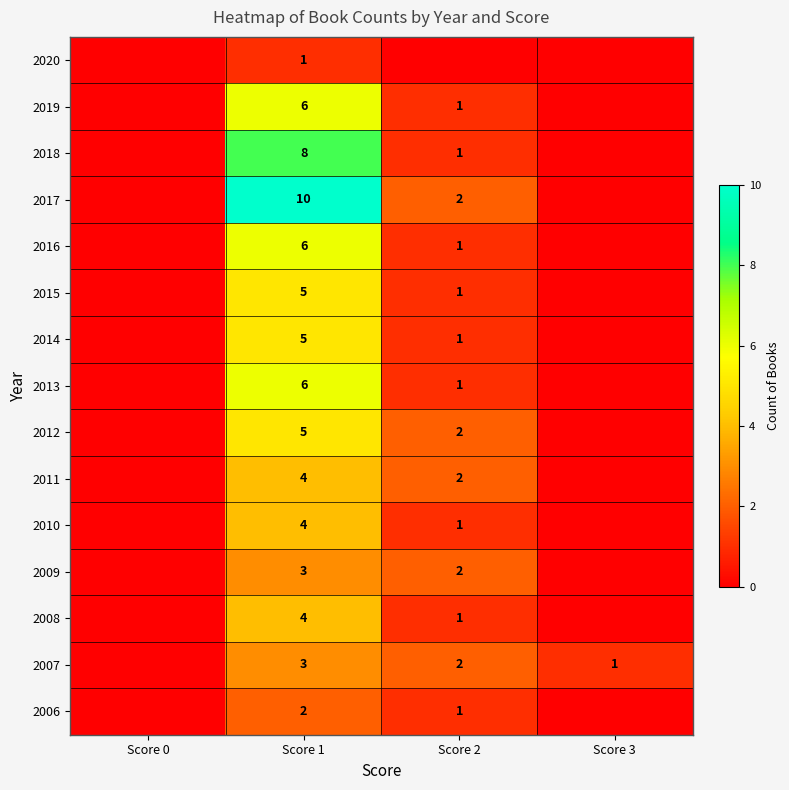

What is the sum of the 2007 values at Score 1 and Score 3?

4